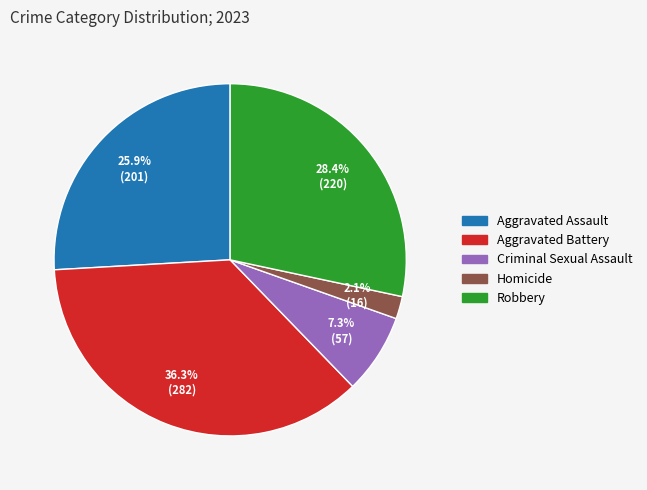

Rank the categories by value from highest to lowest.

Aggravated Battery, Robbery, Aggravated Assault, Criminal Sexual Assault, Homicide